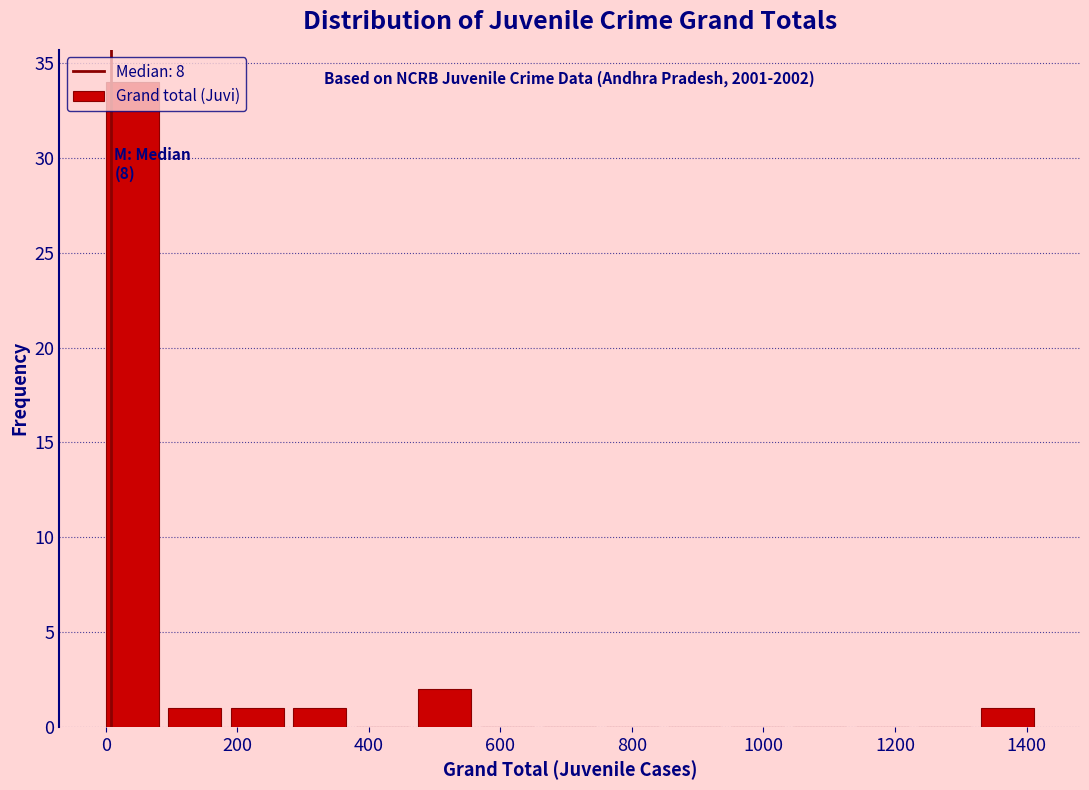

Over which range of the x-axis is the bar tallest?

0 to 95